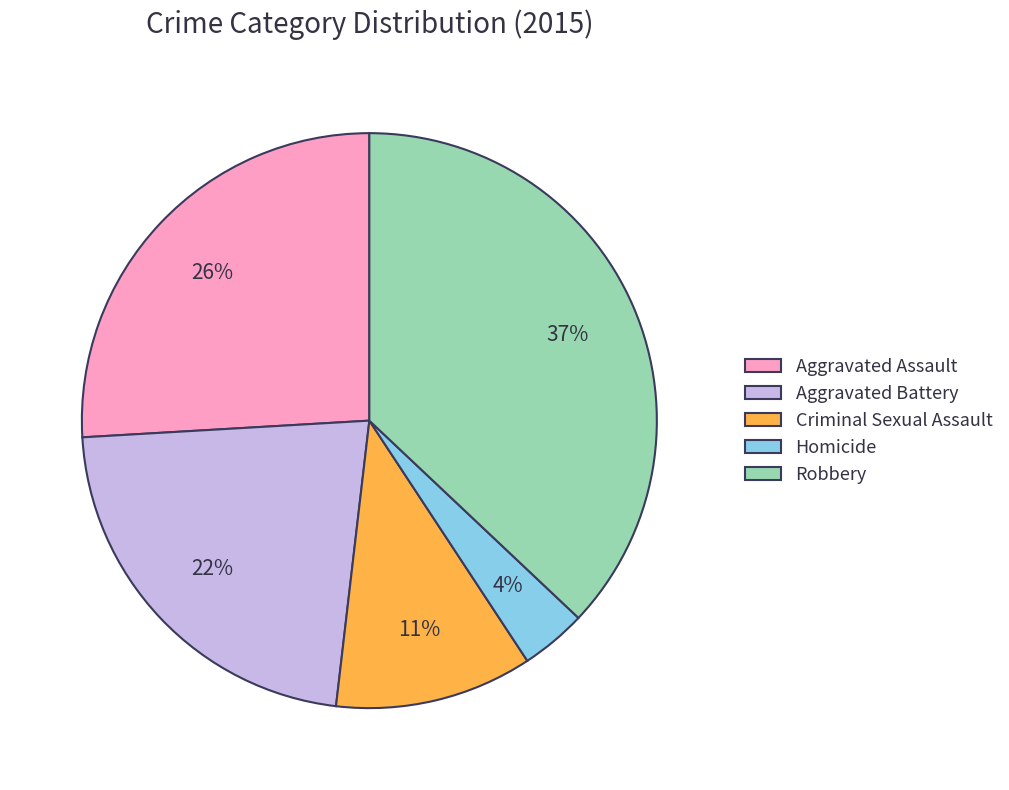

Is it true that Criminal Sexual Assault is 1% of the pie?

False